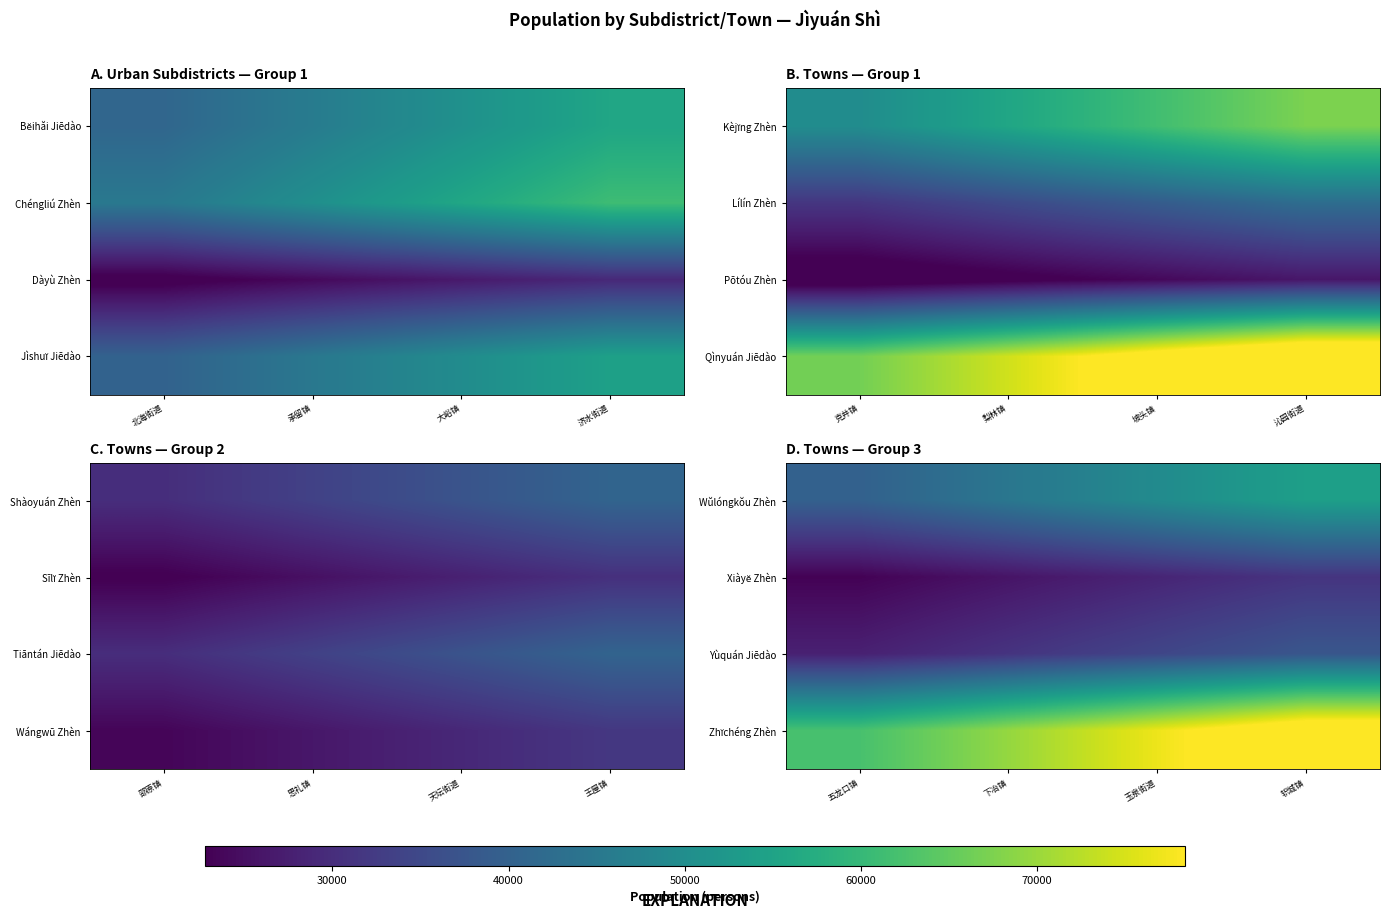

At which category does the chart reach its minimum across all series?

五龙口镇